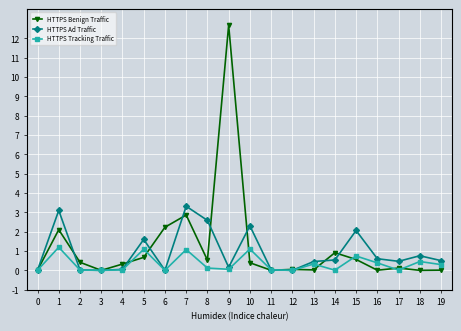

Rank the series by their maximum value, from highest to lowest.

HTTPS Benign Traffic, HTTPS Ad Traffic, HTTPS Tracking Traffic